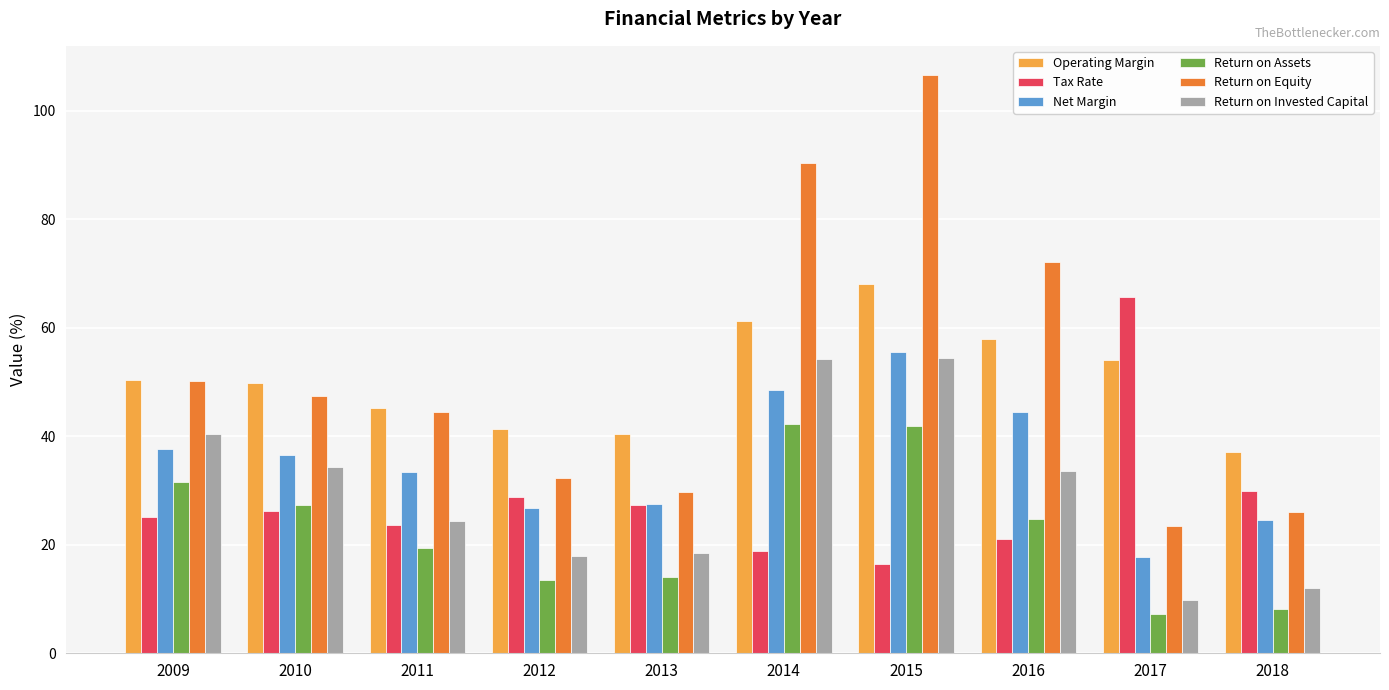

What is the value of the Return on Equity bar at the 2nd from the left?

47.4